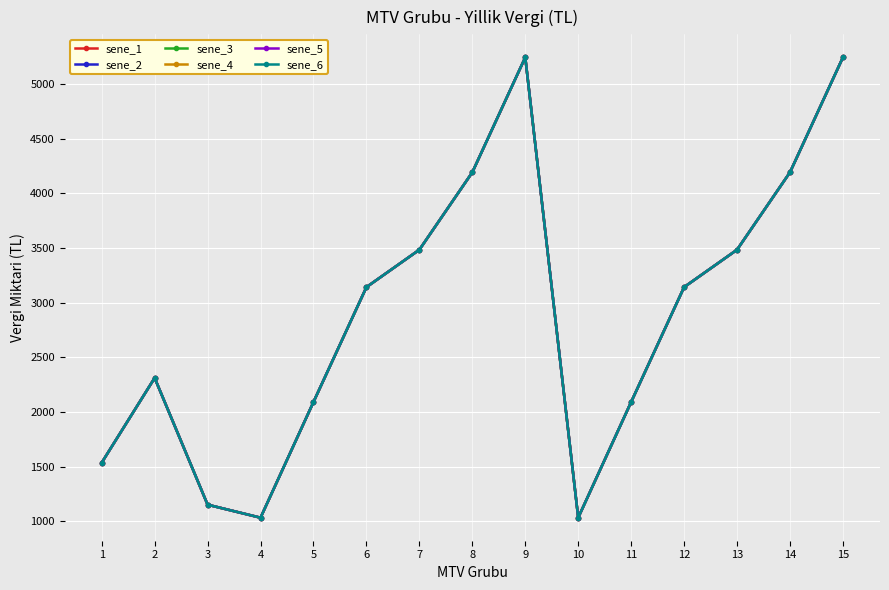

What is the average value of the sene_3 series?

2891